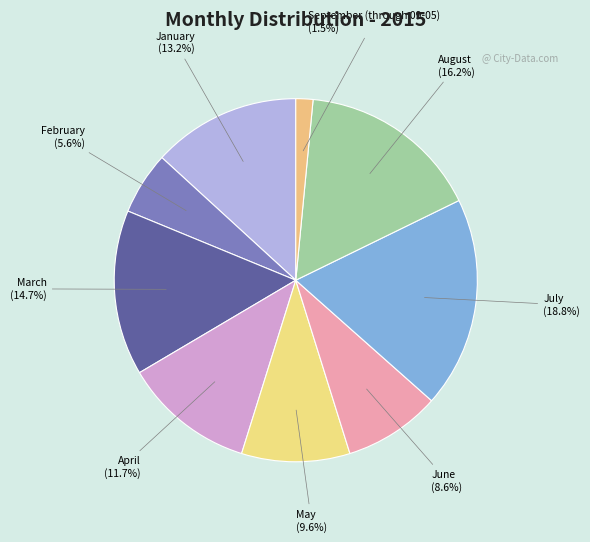

What is the largest slice in the pie chart?

July